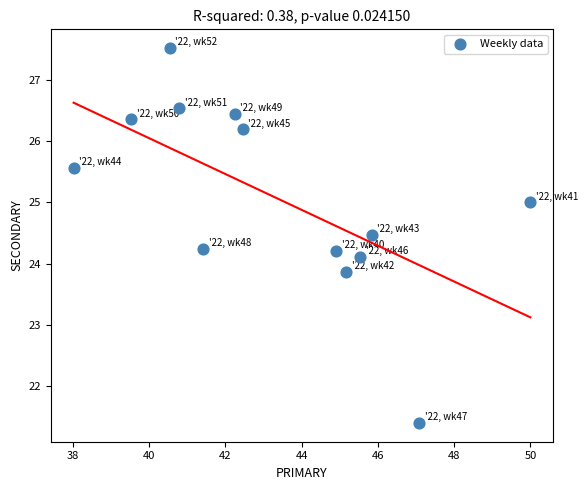

What is the range of X values (max minus min)?

12.0